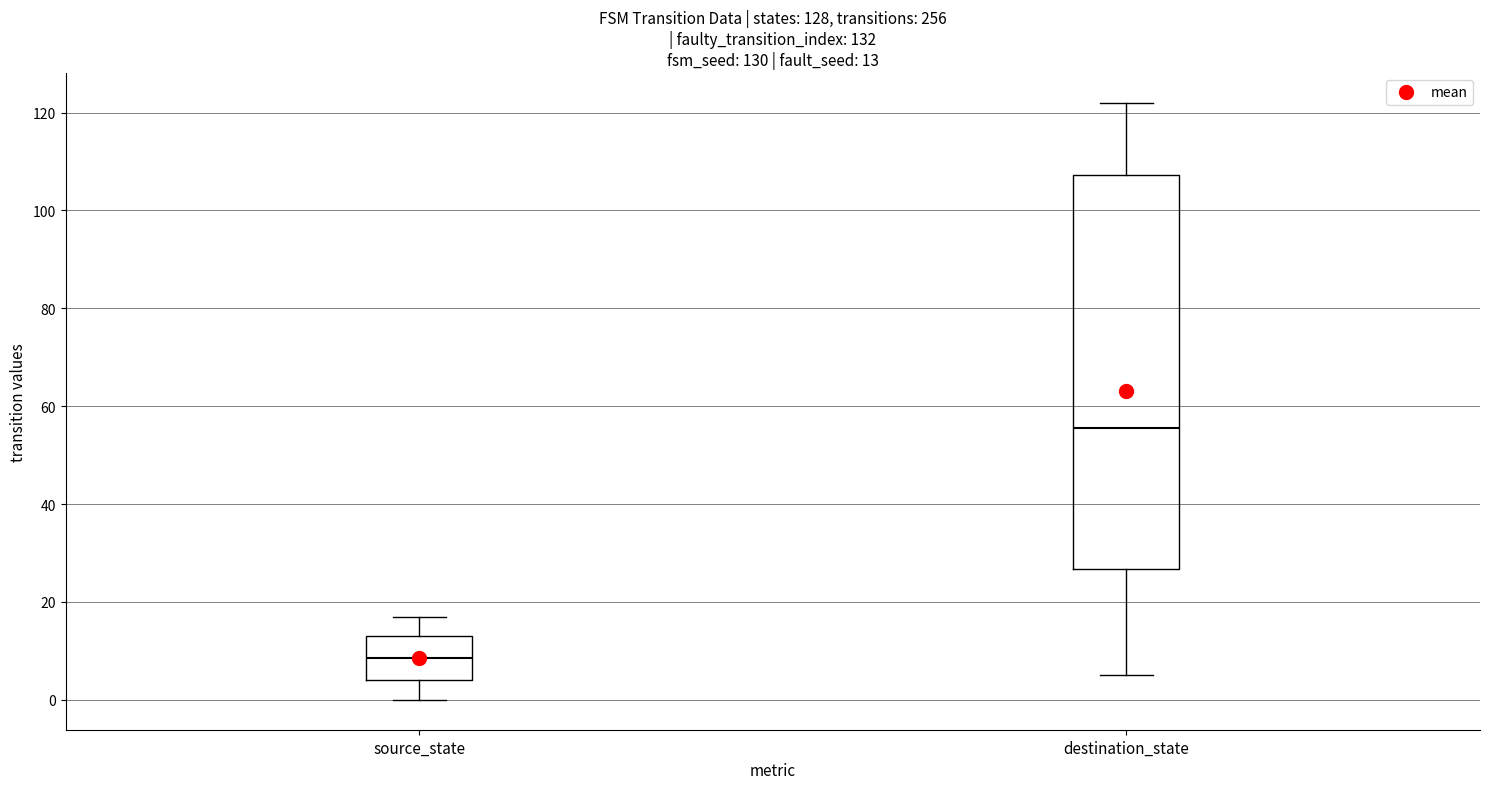

Which box has the highest median line?

destination_state